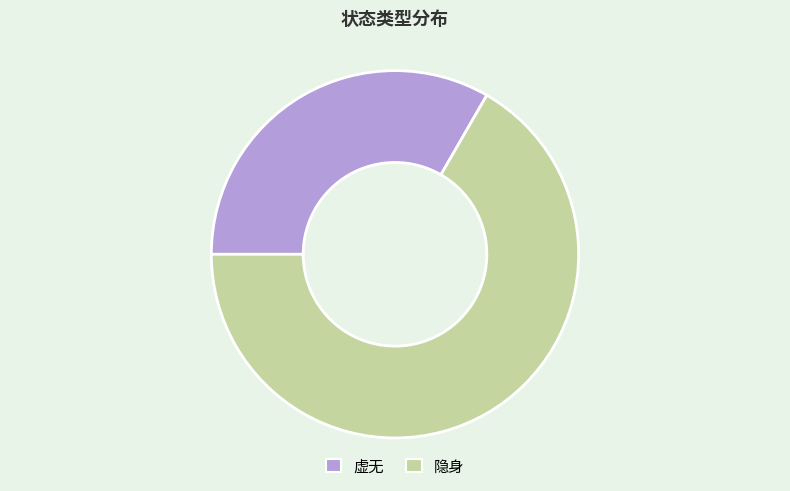

Between 隐身 and 虚无, which is larger?

隐身